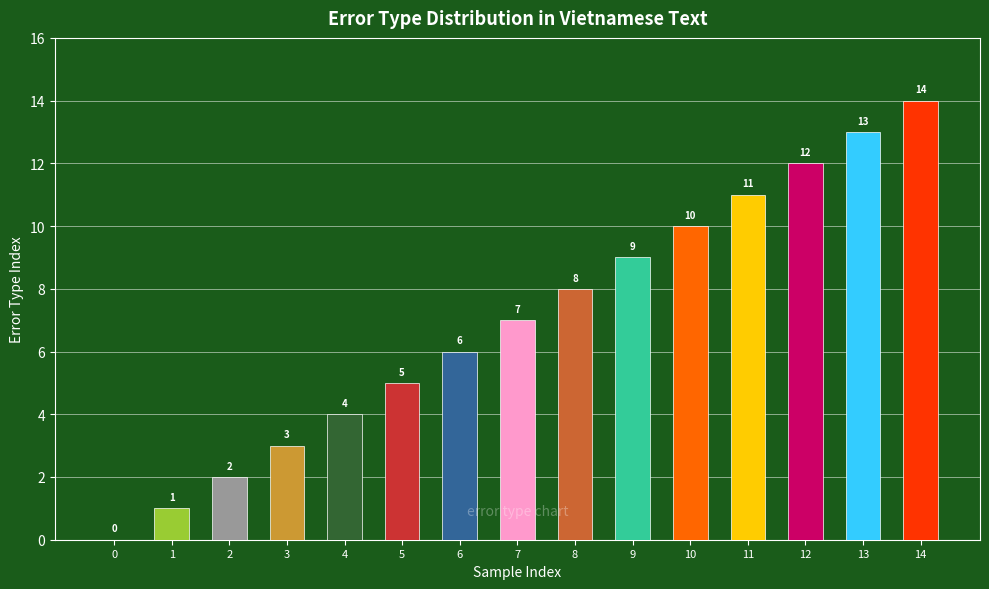

What is the greatest value displayed?

14